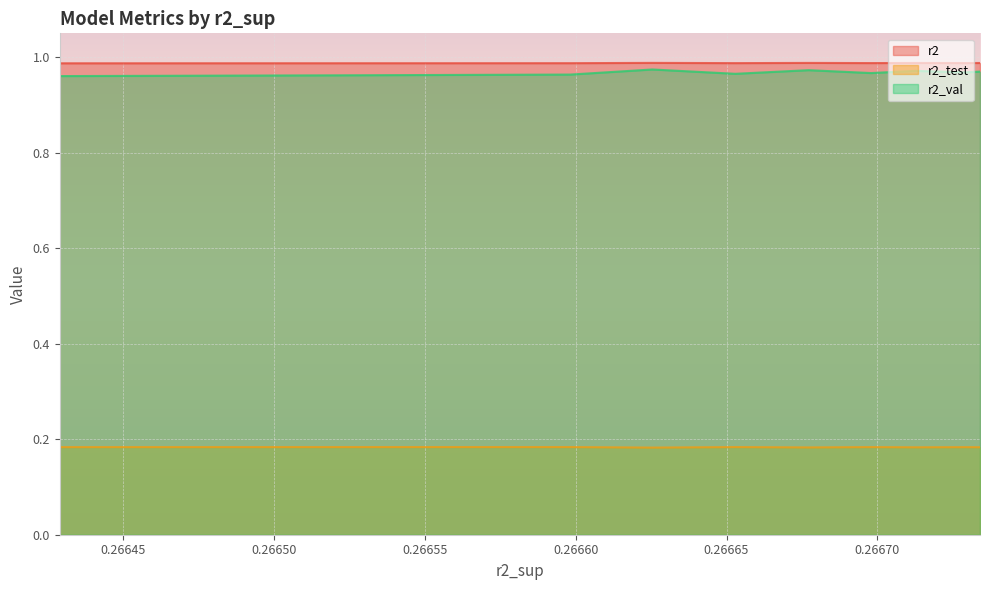

Reading right to left, extract all data points from this chart.

r2: 1.0	1.0	1.0	1.0	1.0	1.0	1.0	1.0	1.0	1.0
r2_test: 0.2	0.2	0.2	0.2	0.2	0.2	0.2	0.2	0.2	0.2
r2_val: 1.0	1.0	1.0	1.0	1.0	1.0	1.0	1.0	1.0	1.0